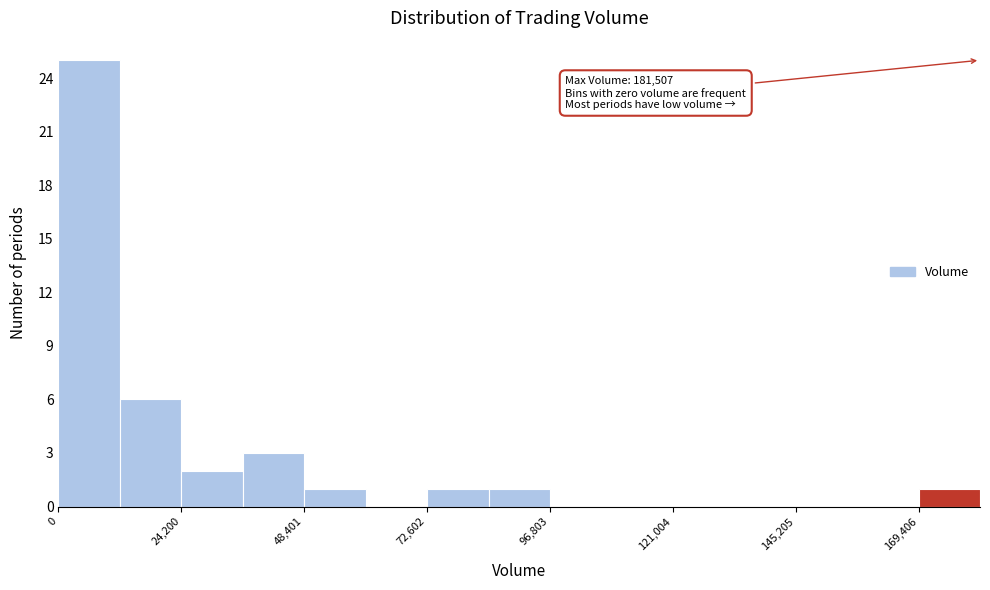

Read against the x-axis, roughly where is the centre of the tallest bar?

5000